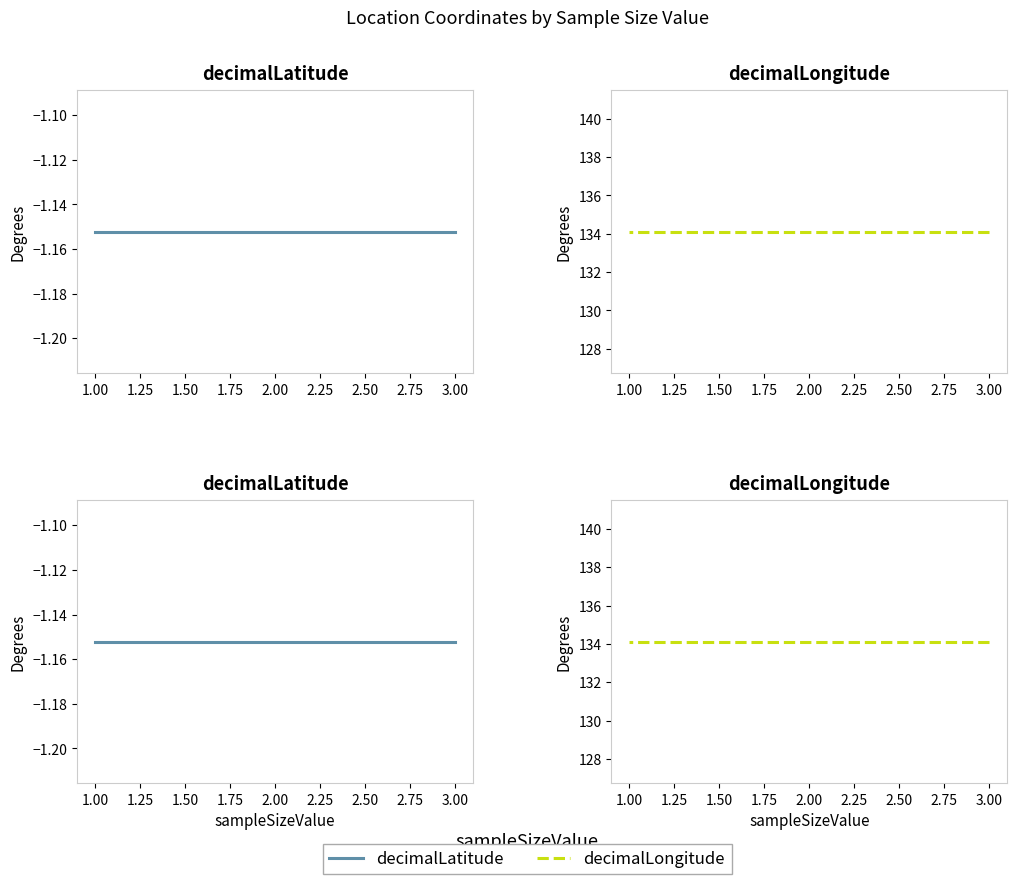

Reading left to right, transcribe all the data shown in this chart.

decimalLatitude: -1.2	-1.2
decimalLongitude: 134.1	134.1